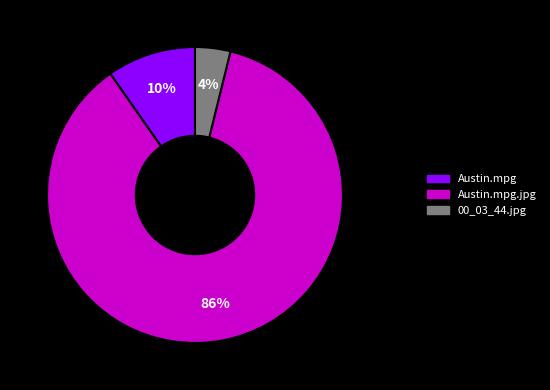

Is there a majority slice in this chart?

Yes